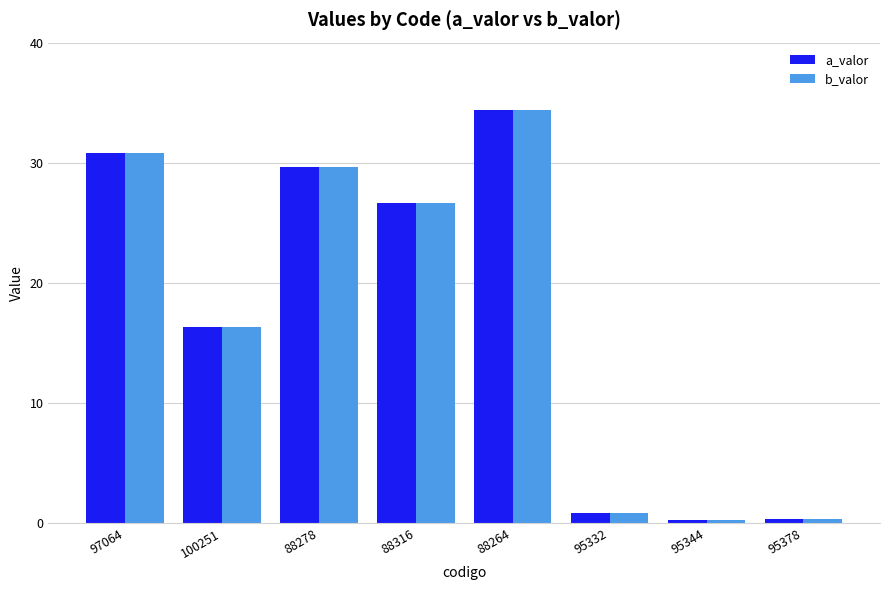

How many groups of bars are there?

8